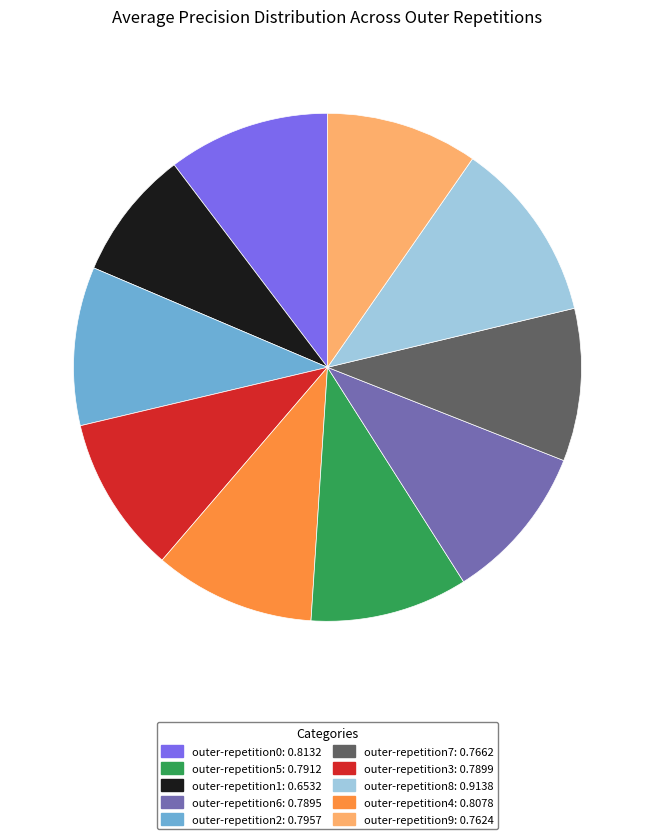

Does any single category account for the majority?

No